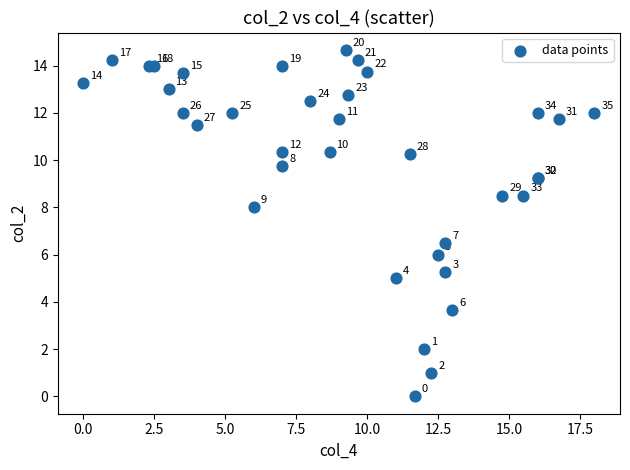

What Y value in the scatter plot is closest to 7?

6.5